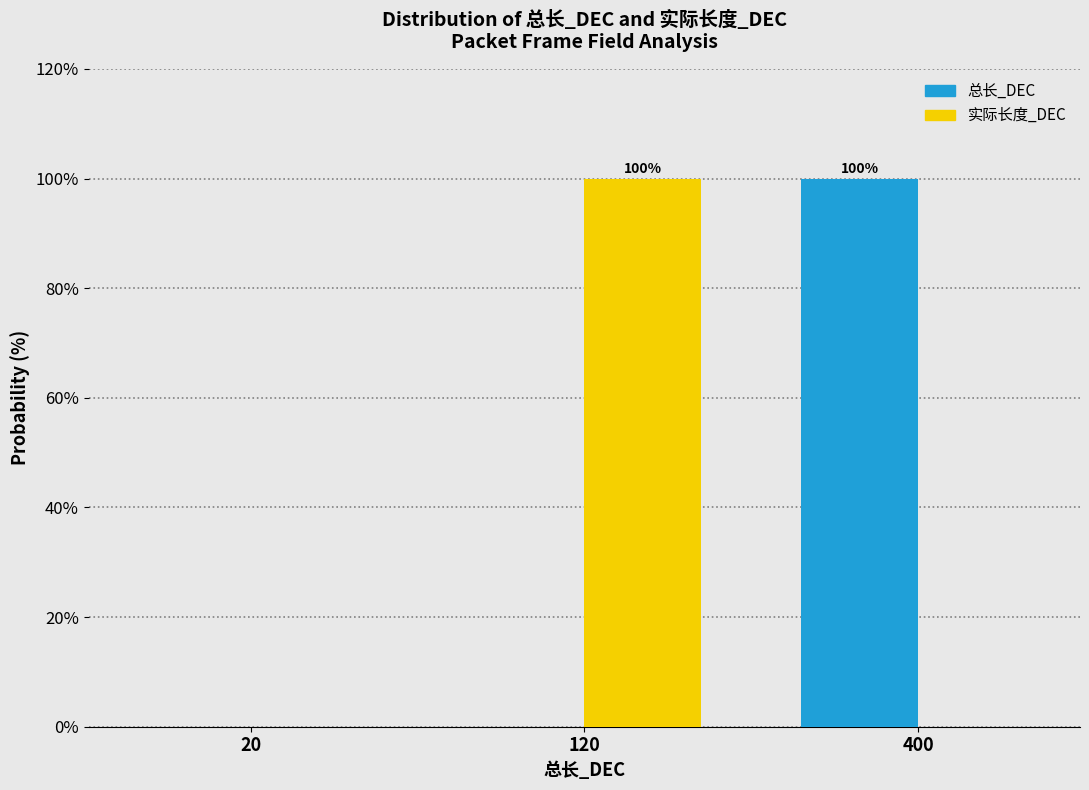

Reading right to left, what are all the values shown in this chart?

总长_DEC: 400=100	120=0	20=0
实际长度_DEC: 400=0	120=100	20=0